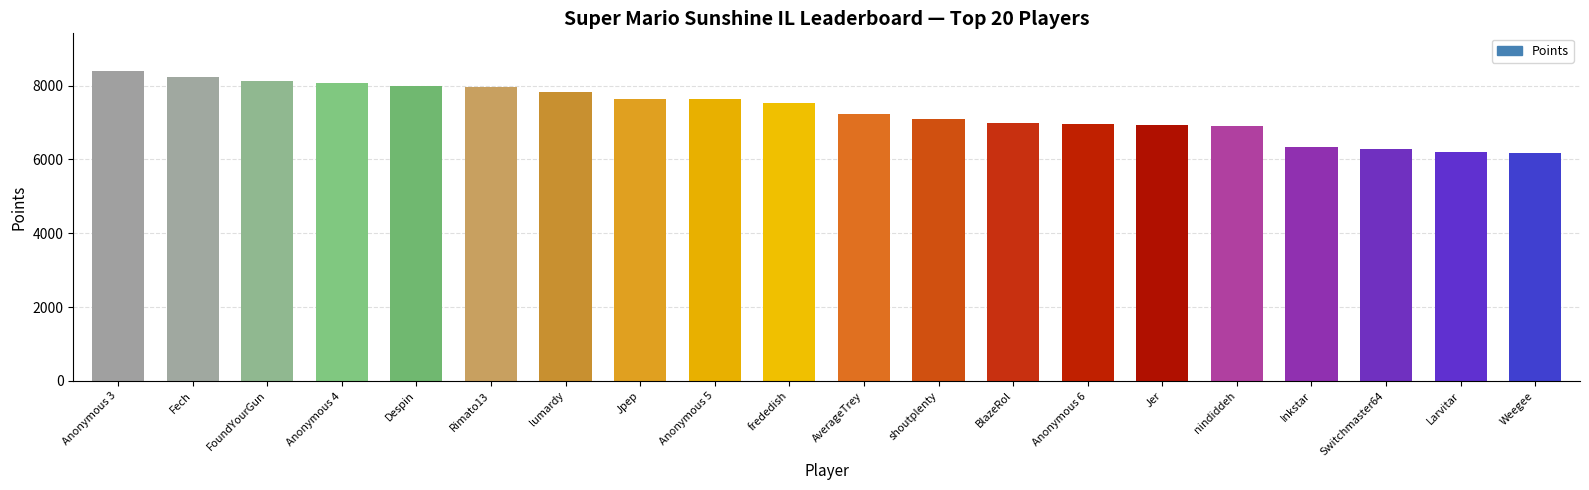

What is the ratio of the value at Anonymous 6 to the value at shoutplenty?

1.0